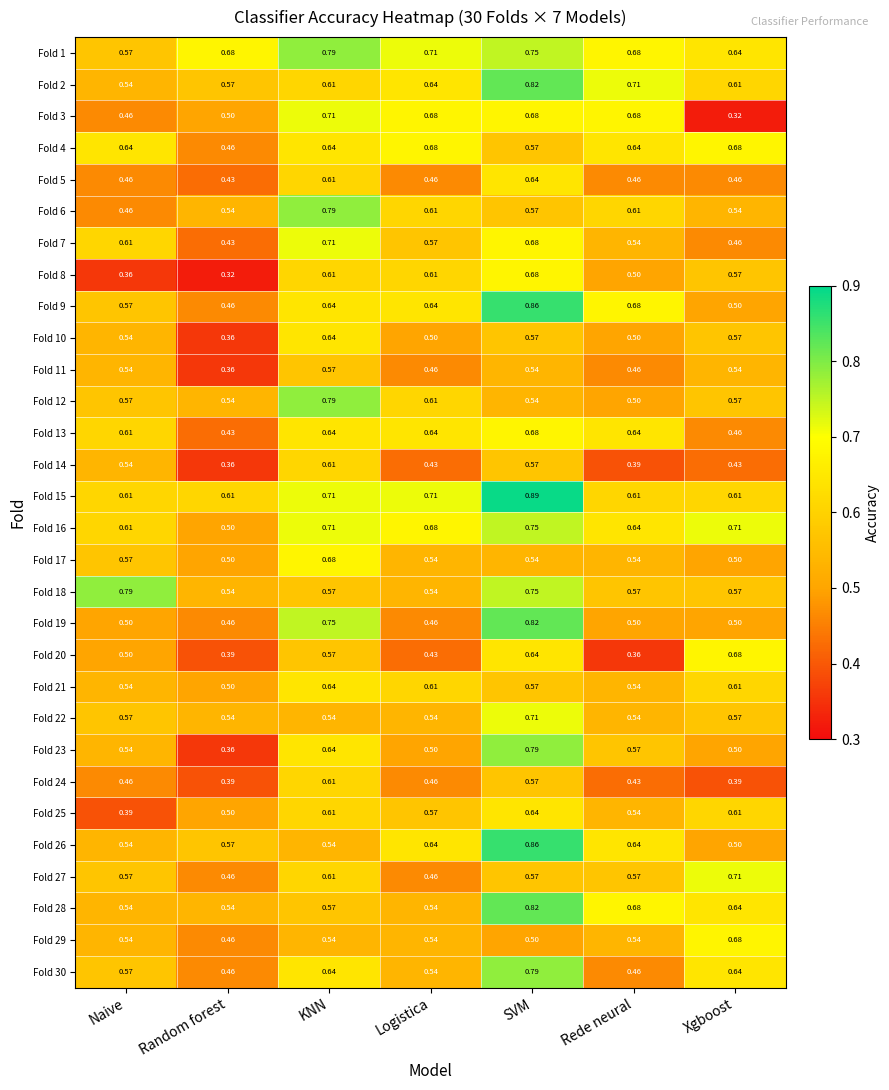

Which category has the highest value in the Fold 25 series?

SVM